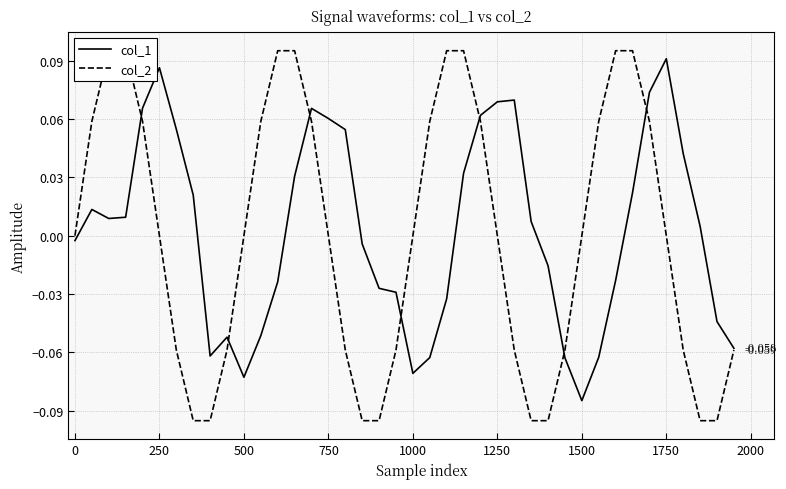

What is the smallest value displayed?

-0.1